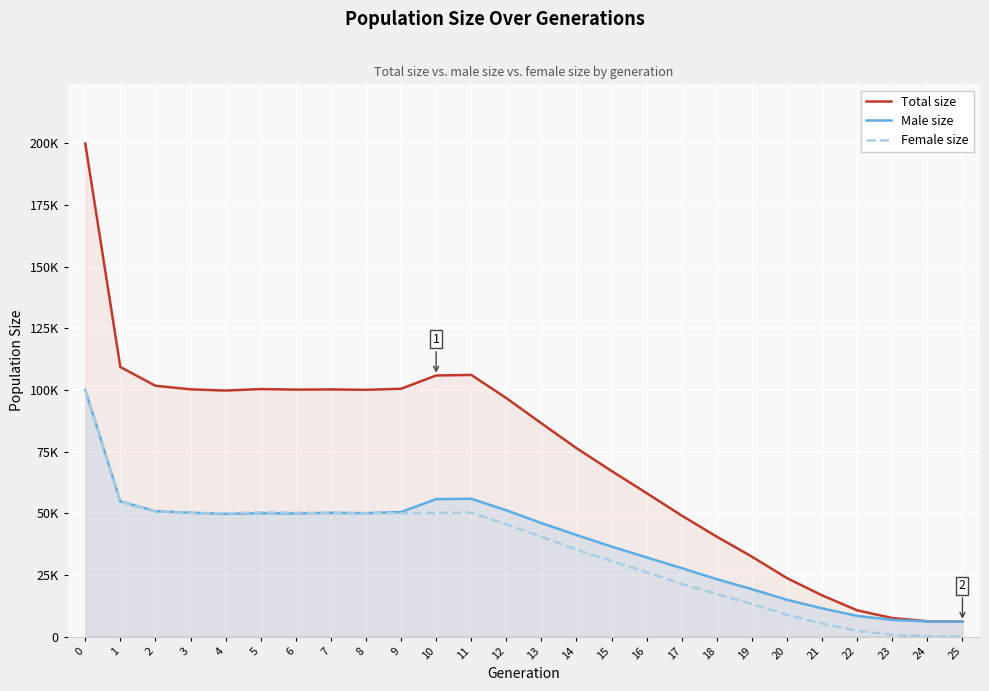

True or false: Female size and Total size intersect in this chart.

False